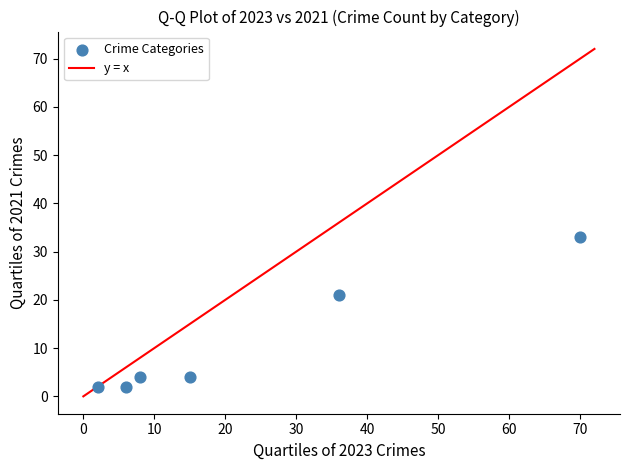

What Y value in the scatter plot is closest to 17?

21